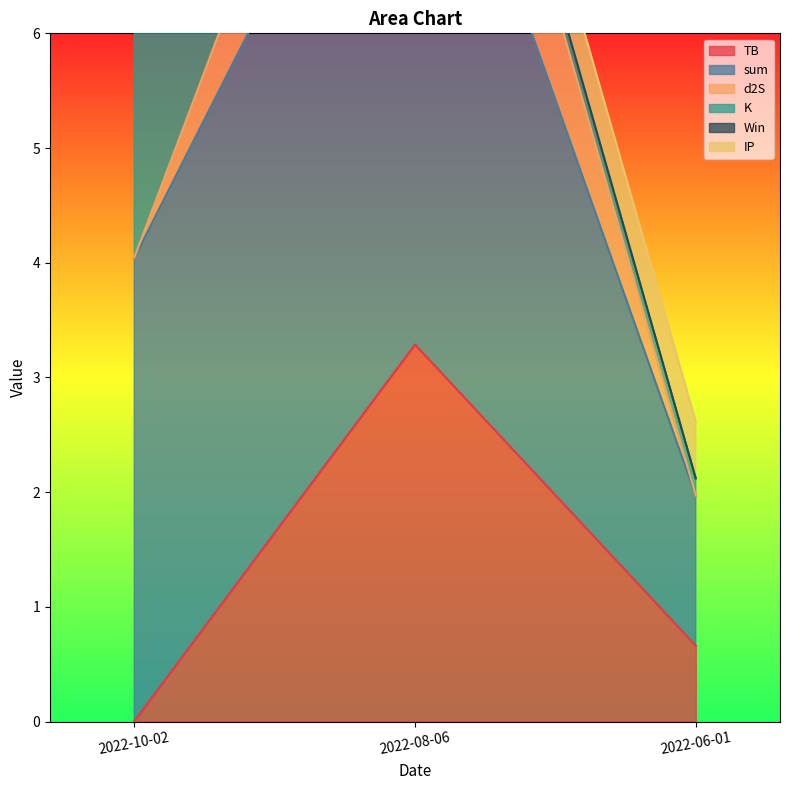

Is it true that TB equals 0.0 at 2022-10-02?

True